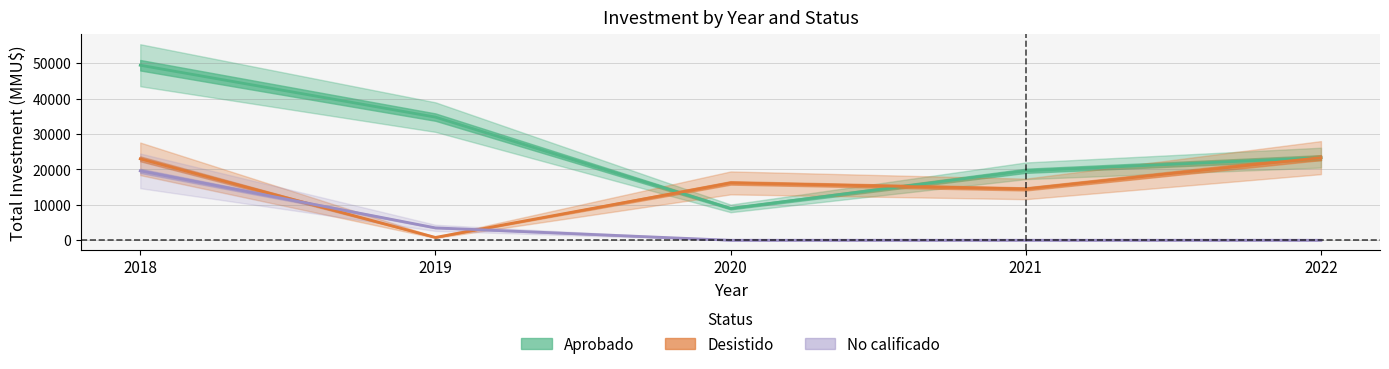

How many series are shown in this chart?

3